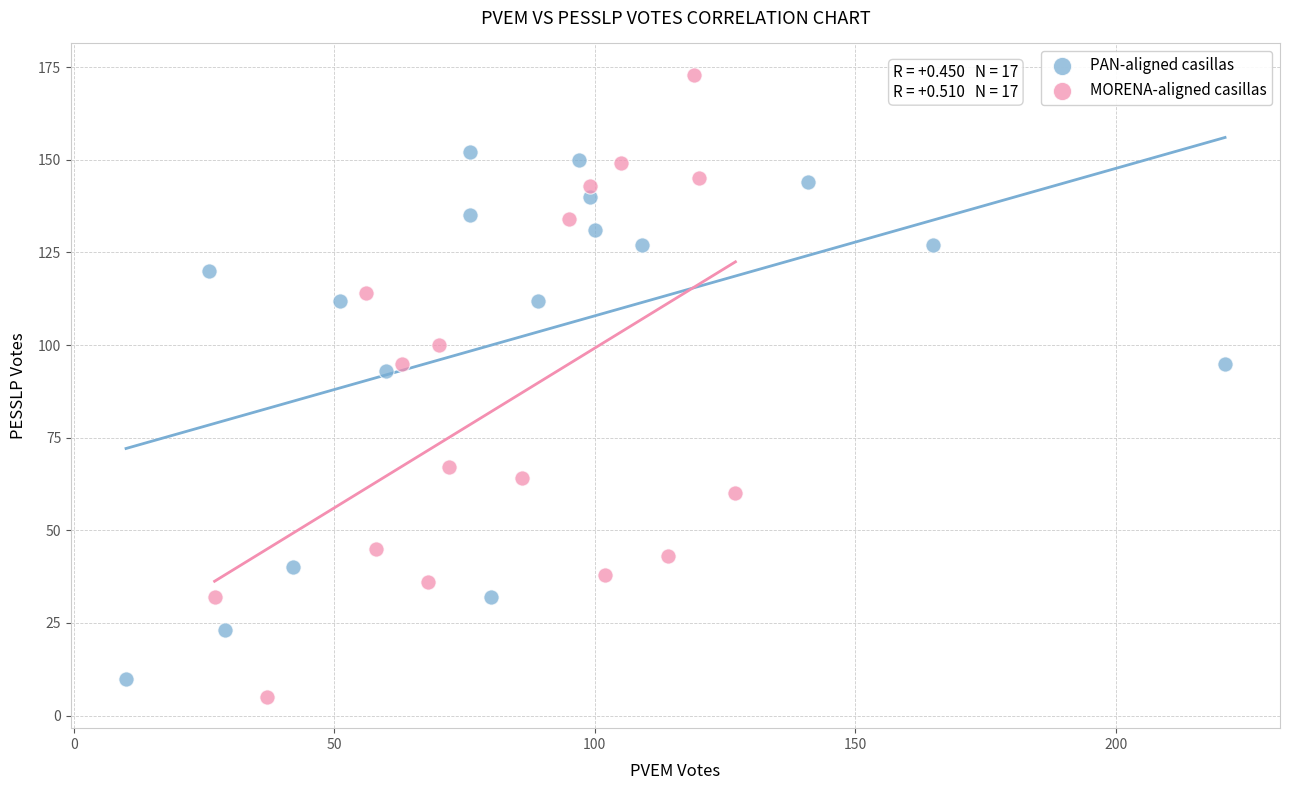

Which series has the largest Y range (max minus min)?

MORENA-aligned casillas